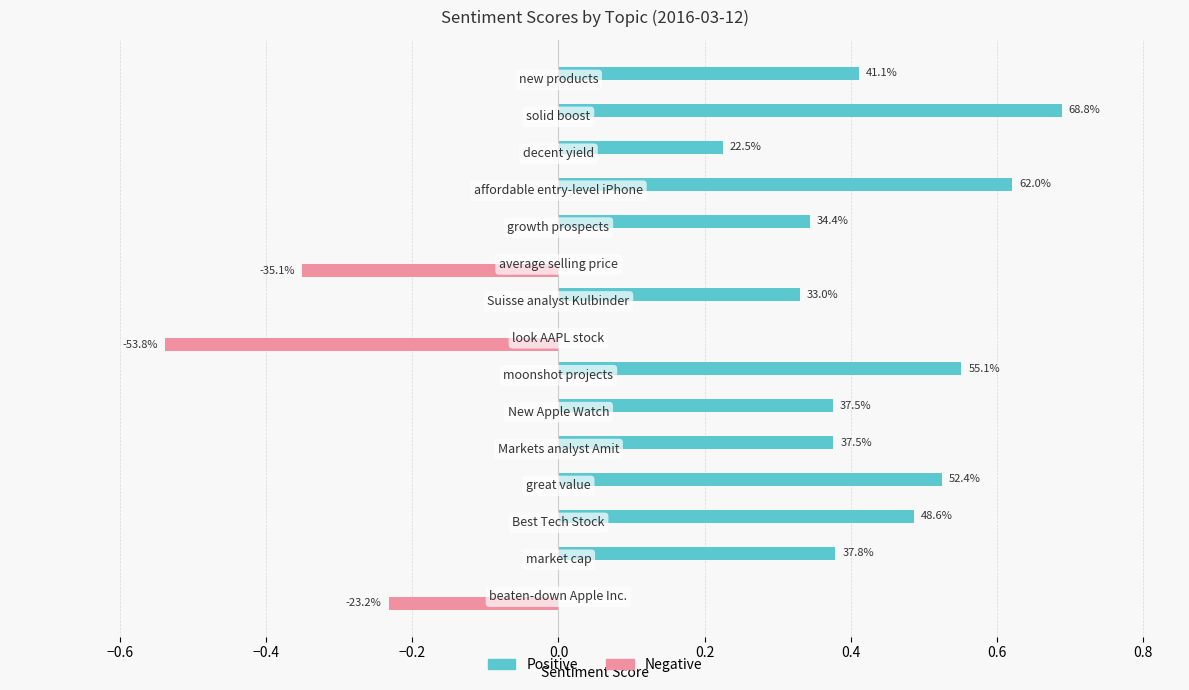

At how many categories does at least one series exceed 0?

12